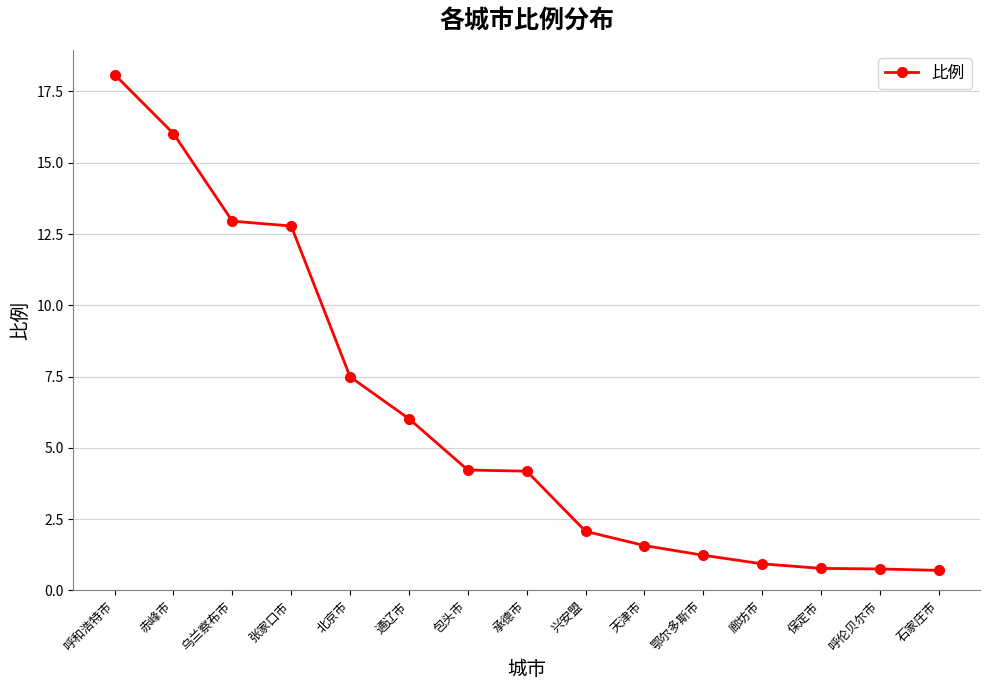

What is the value of the 8th point from the left?

4.2